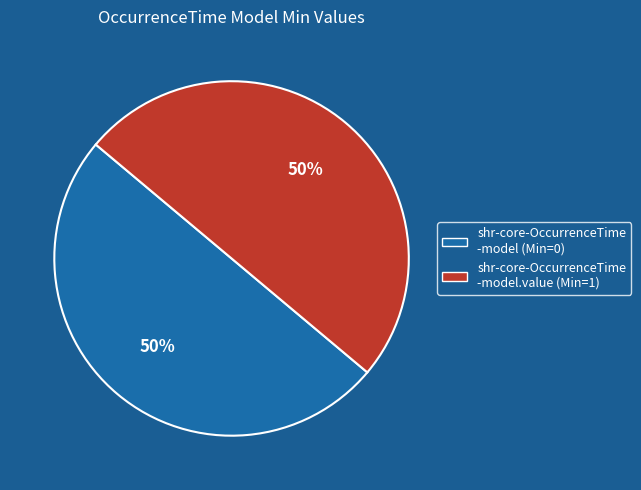

To the nearest percent, what is the average slice percentage?

50%